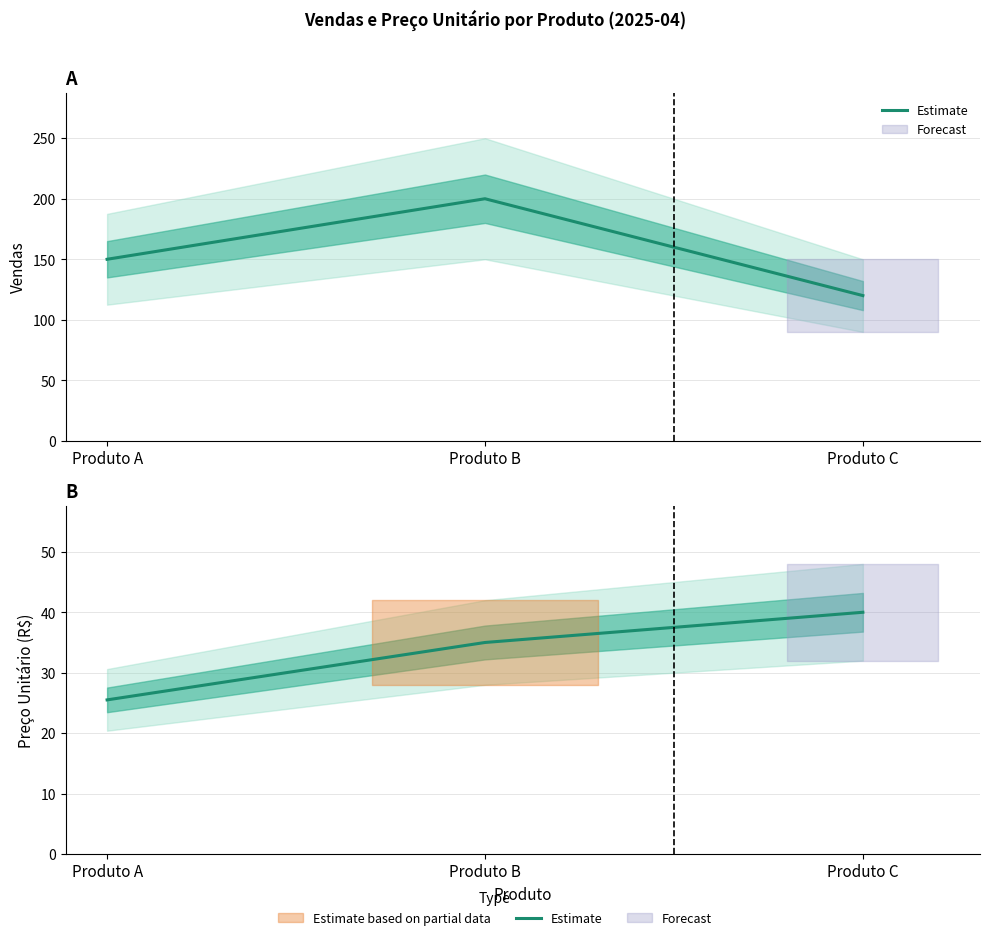

What is the ratio of the value at Produto B to the value at Produto C?

0.9